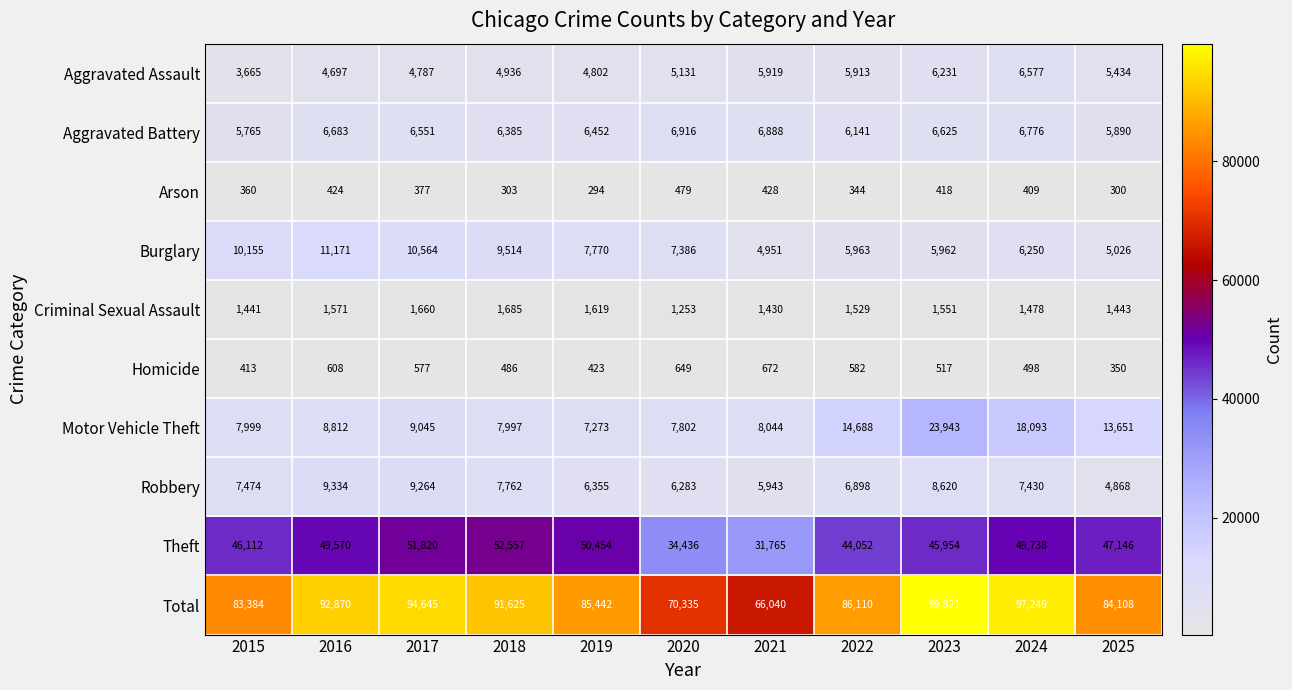

What is the difference between the Theft values at 2024 and 2020?

15302